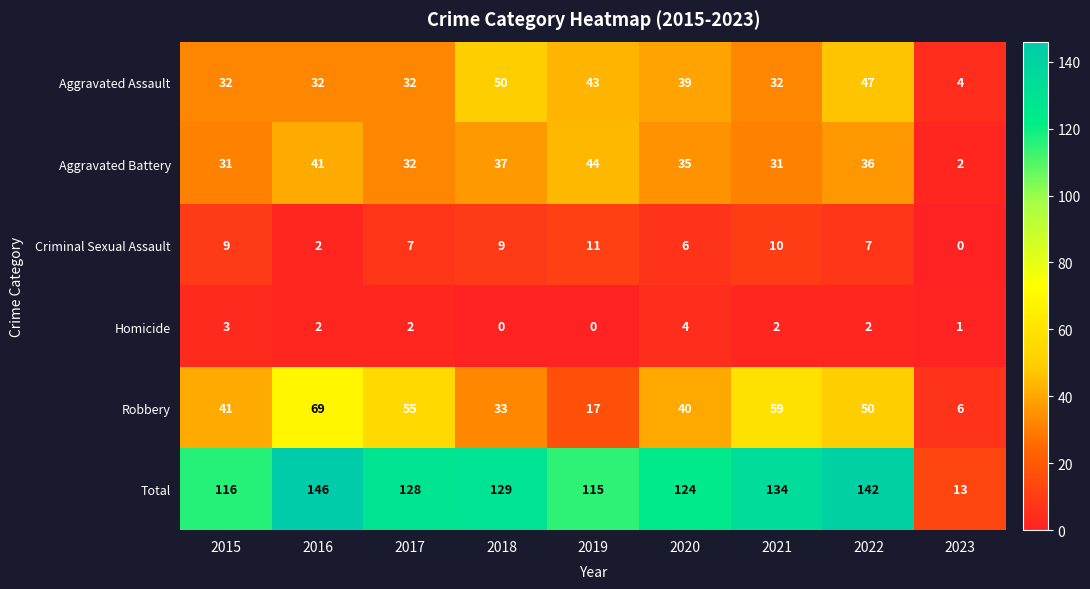

What is the sum of the Homicide values at 2018 and 2020?

4